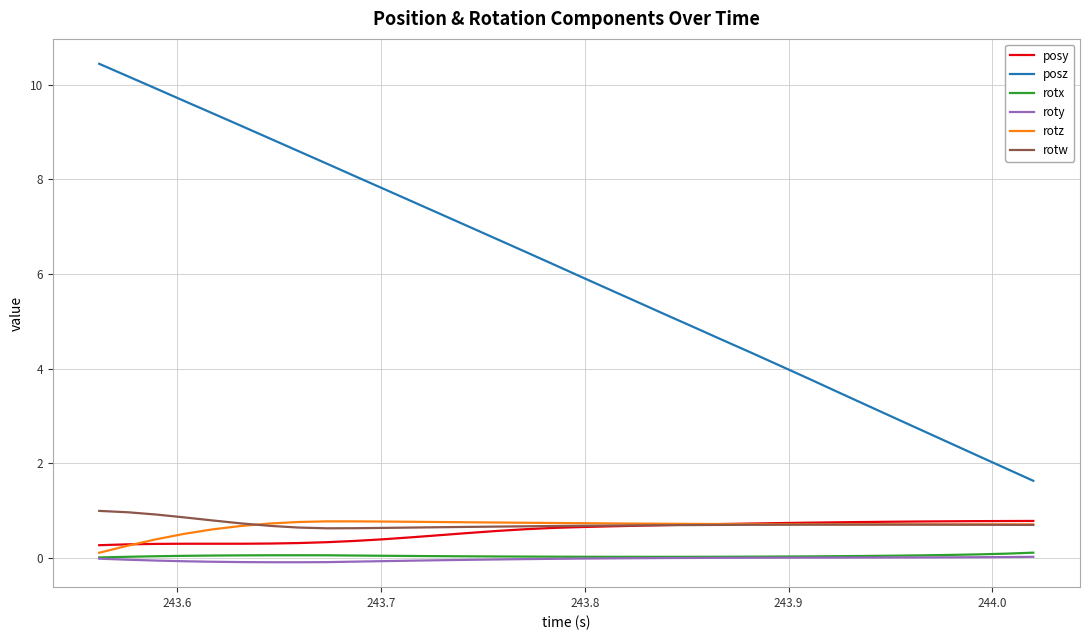

What is the highest value of the rotw series?

1.0